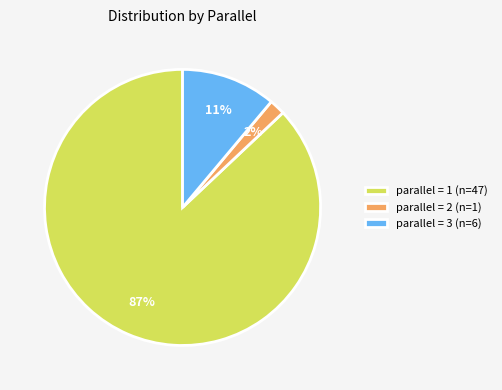

Count the number of slices in the pie.

3